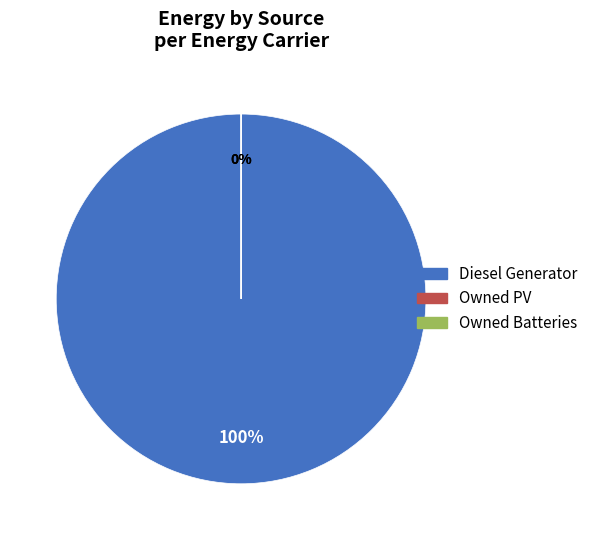

How many segments does this pie chart have?

3